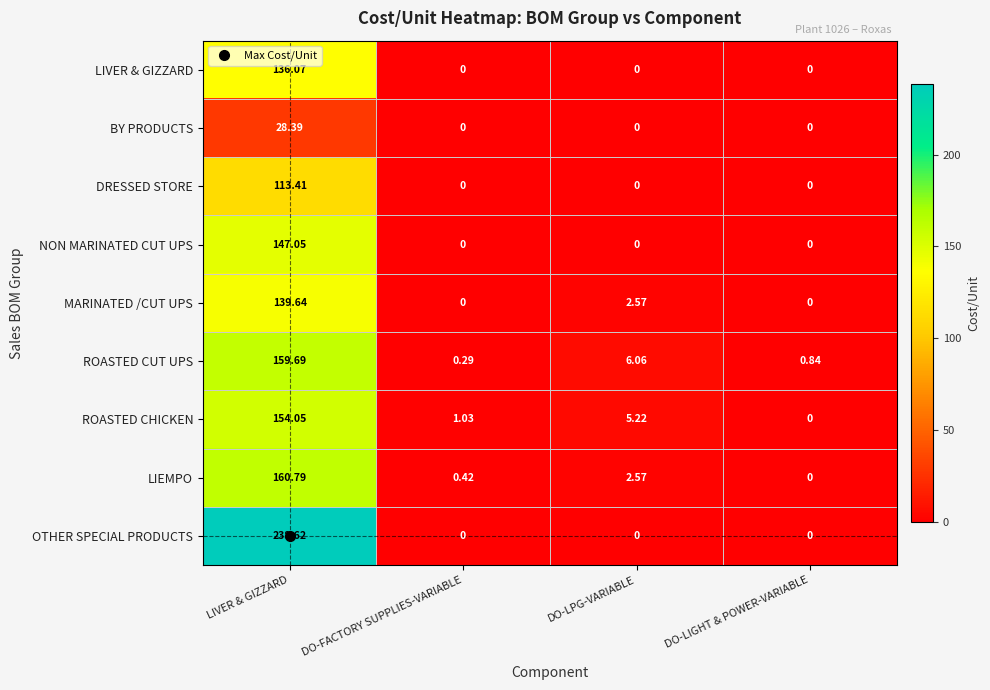

Rank the series at LIVER & GIZZARD from highest to lowest value.

OTHER SPECIAL PRODUCTS, LIEMPO, ROASTED CUT UPS, ROASTED CHICKEN, NON MARINATED CUT UPS, MARINATED /CUT UPS, LIVER & GIZZARD, DRESSED STORE, BY PRODUCTS